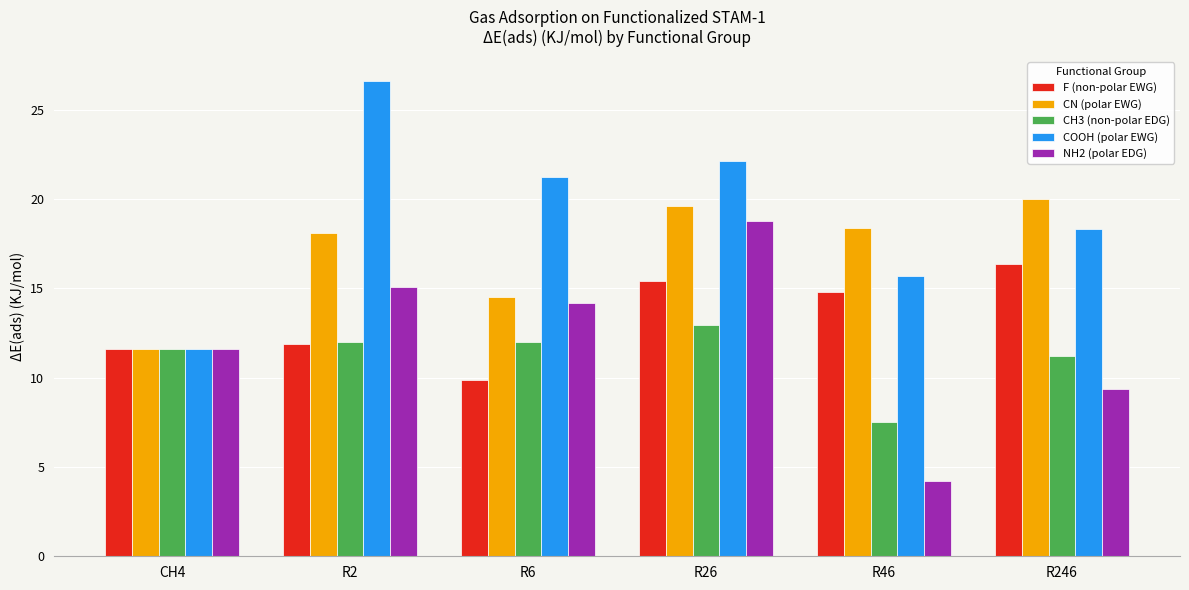

What is the difference between the second highest and second lowest values in the CH3 (non-polar EDG) series?

0.8